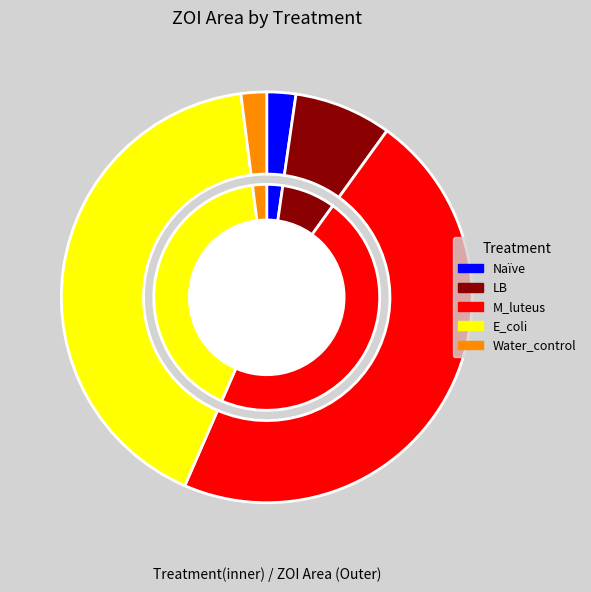

Do M_luteus and Naïve together represent more than half of the pie?

No